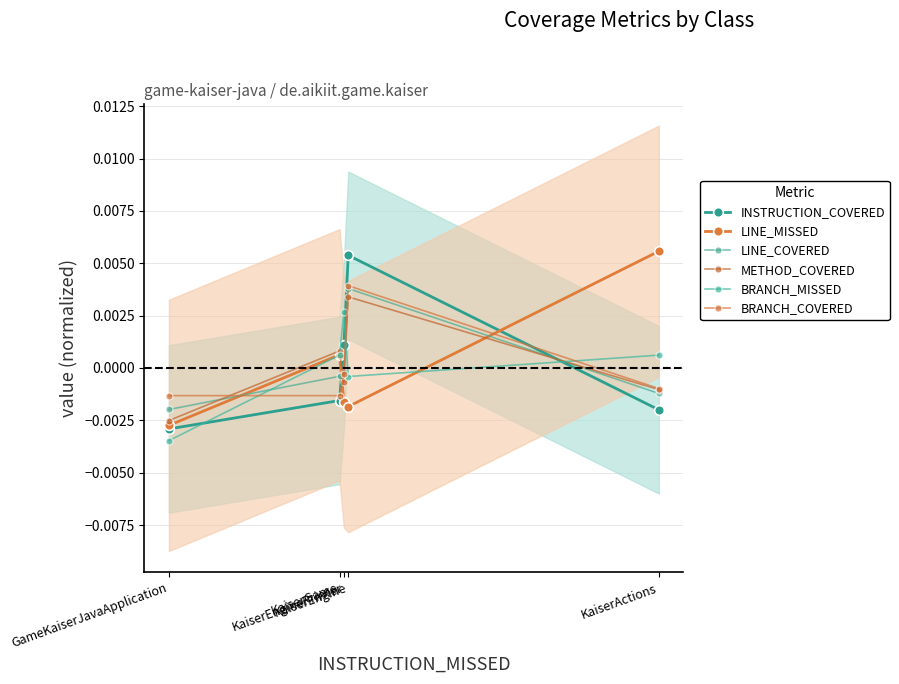

How many values in the LINE_COVERED series exceed 0?

1